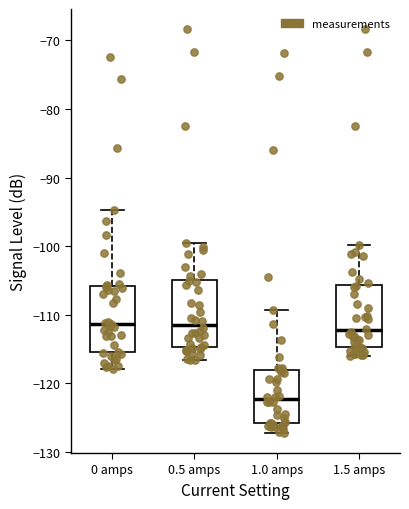

Reading left to right, transcribe this box plot: for each box, give where its median line is, the range the box spans, and where its two whiskers end, as read against the y-axis. The values are not printed on the chart, so give them approximately, as read against the axis.

0 amps: median -111, box -115 to -106, whiskers -118 to -95
0.5 amps: median -111, box -115 to -105, whiskers -117 to -100
1.0 amps: median -122, box -126 to -118, whiskers -127 to -109
1.5 amps: median -112, box -115 to -106, whiskers -116 to -100